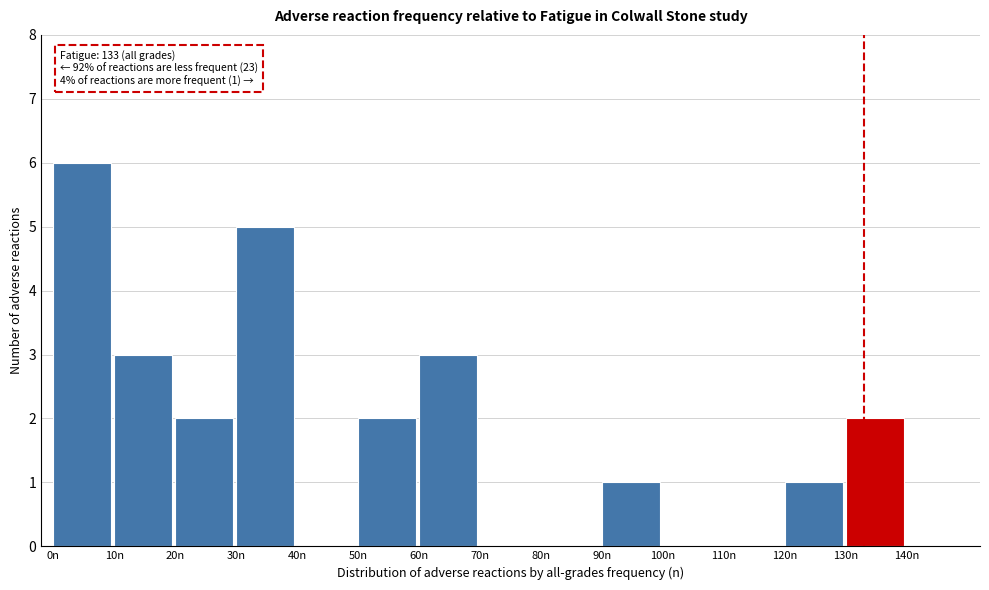

Over which range of the x-axis is the bar tallest?

0 to 10